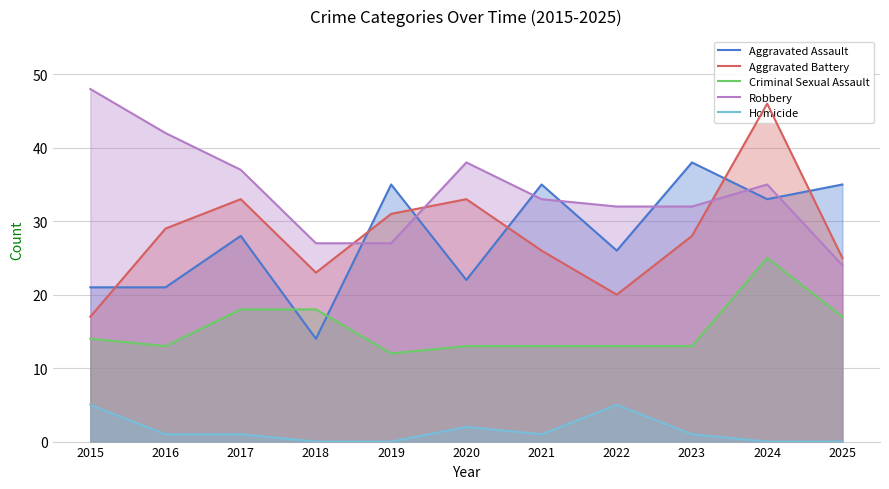

The value of Criminal Sexual Assault at 2025 is 28. True or false?

False